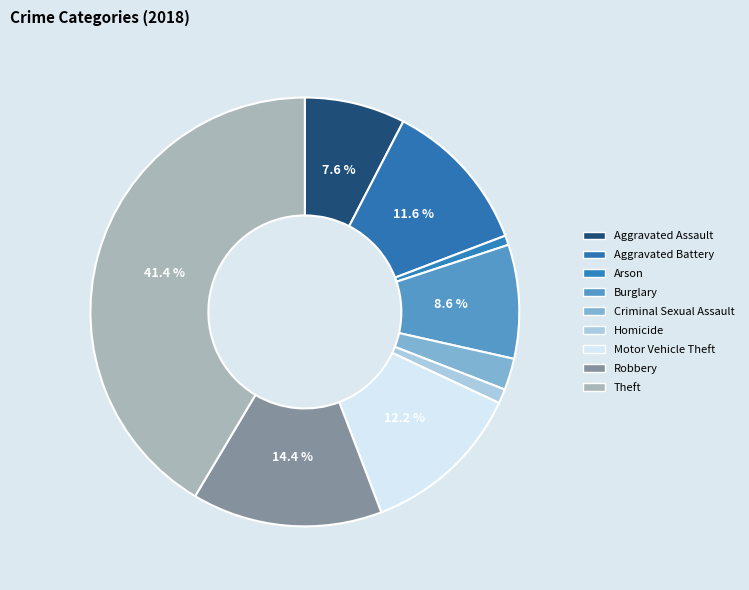

Count the number of slices in the pie.

9